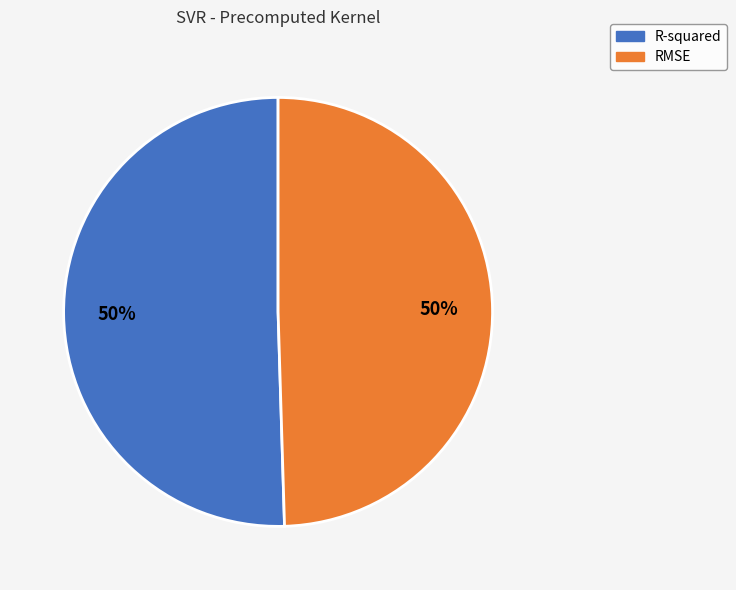

To the nearest percent, what portion does RMSE represent?

50%